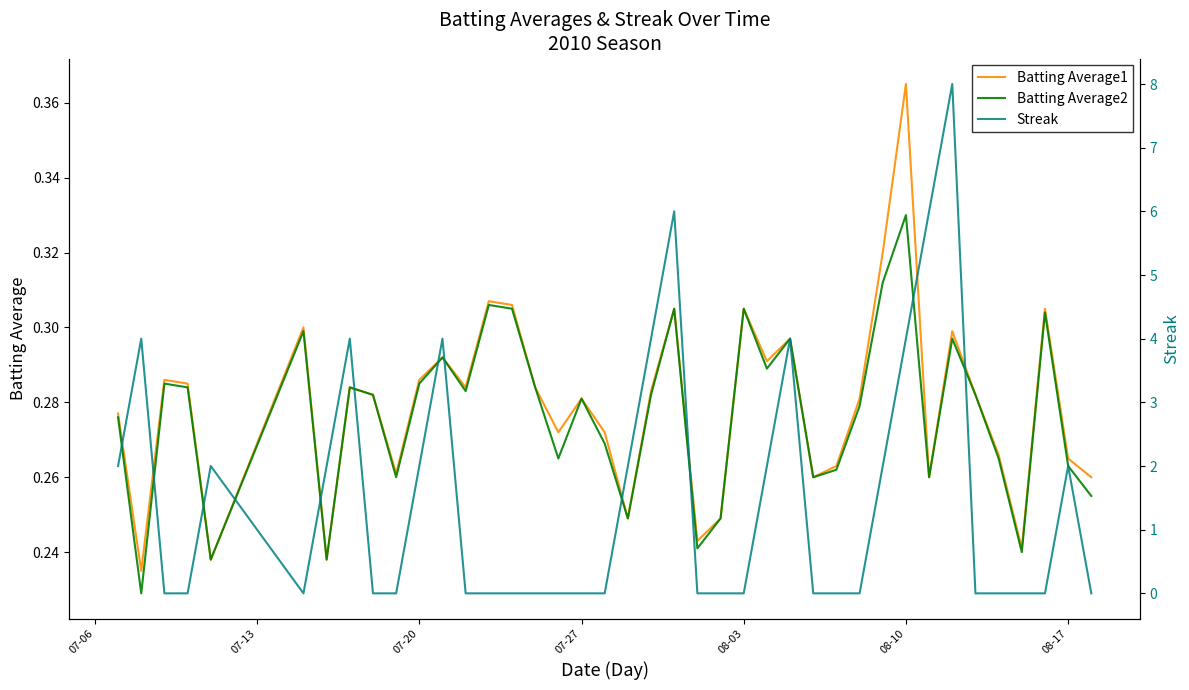

At which label does Batting Average1 reach its peak?

08-10